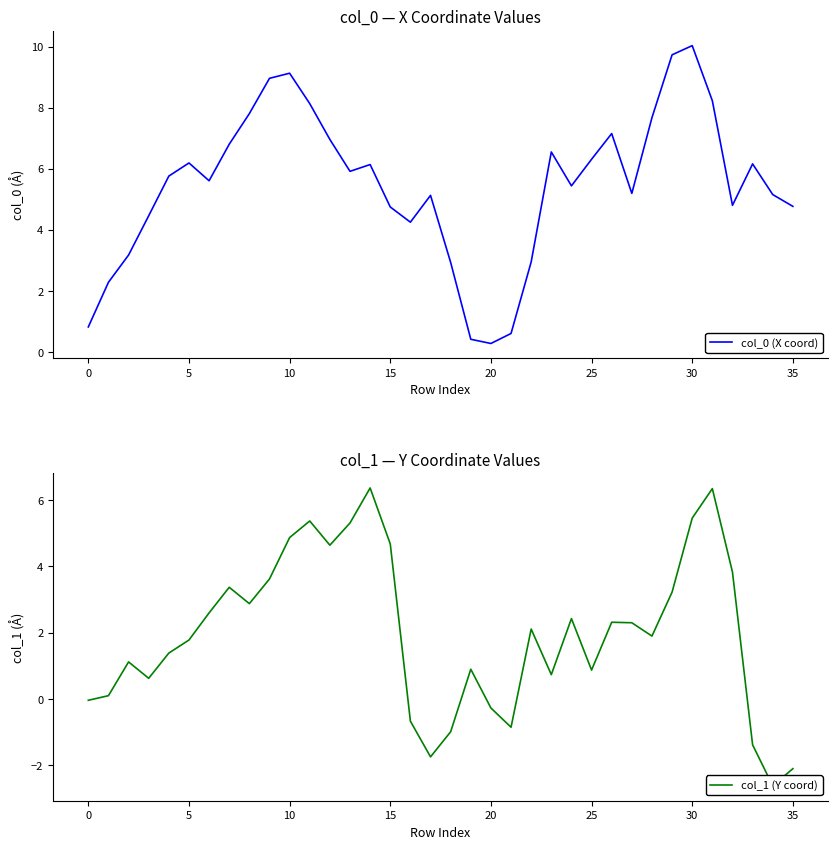

Is the value of col_0 (X coord) at 22 greater than the value of col_1 (Y coord) at 29?

No